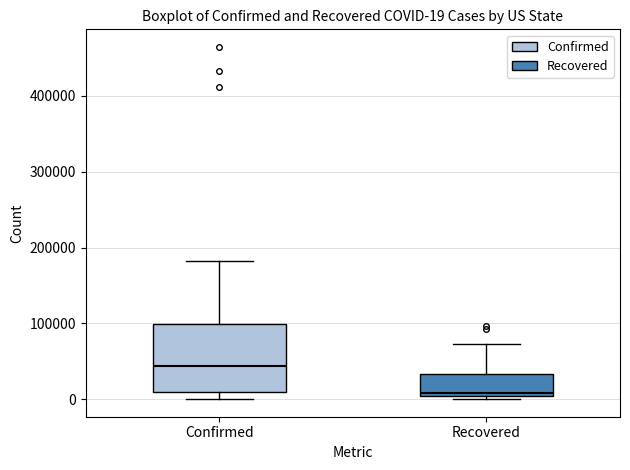

Which box is the tallest, from its lower edge to its upper edge?

Confirmed